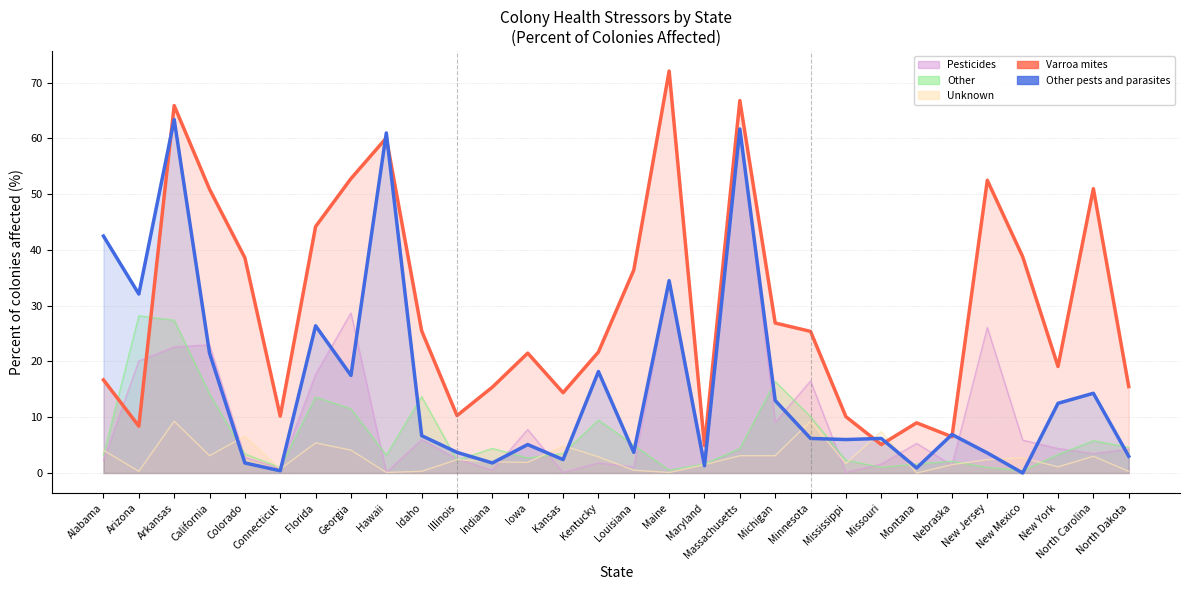

What is the label of the 4th point from the right?

New Mexico